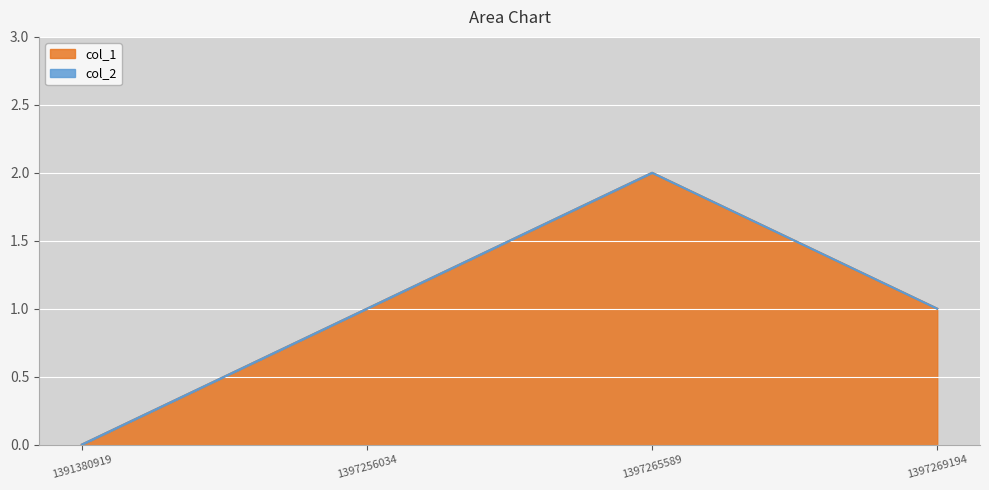

At which label does the data first exceed 1?

1397265589